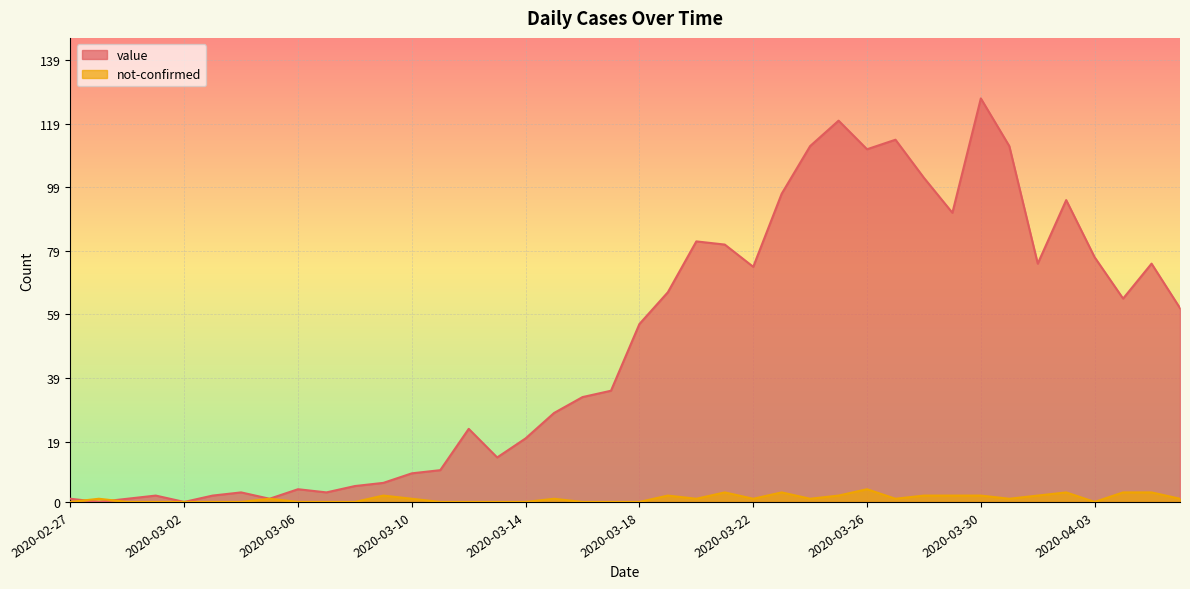

List the series in order of their peak value, highest first.

value, not-confirmed